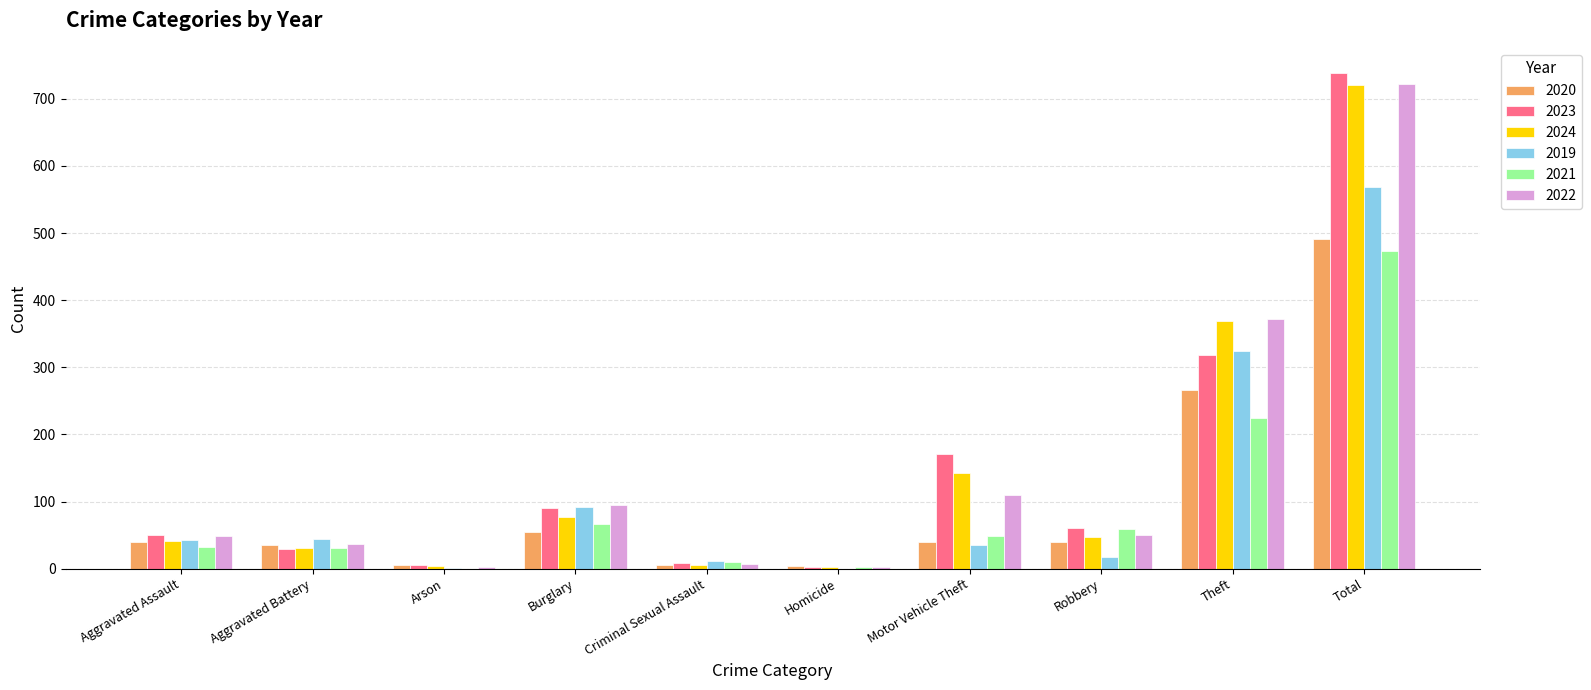

Where is 2021 nearest to the value 237?

Theft